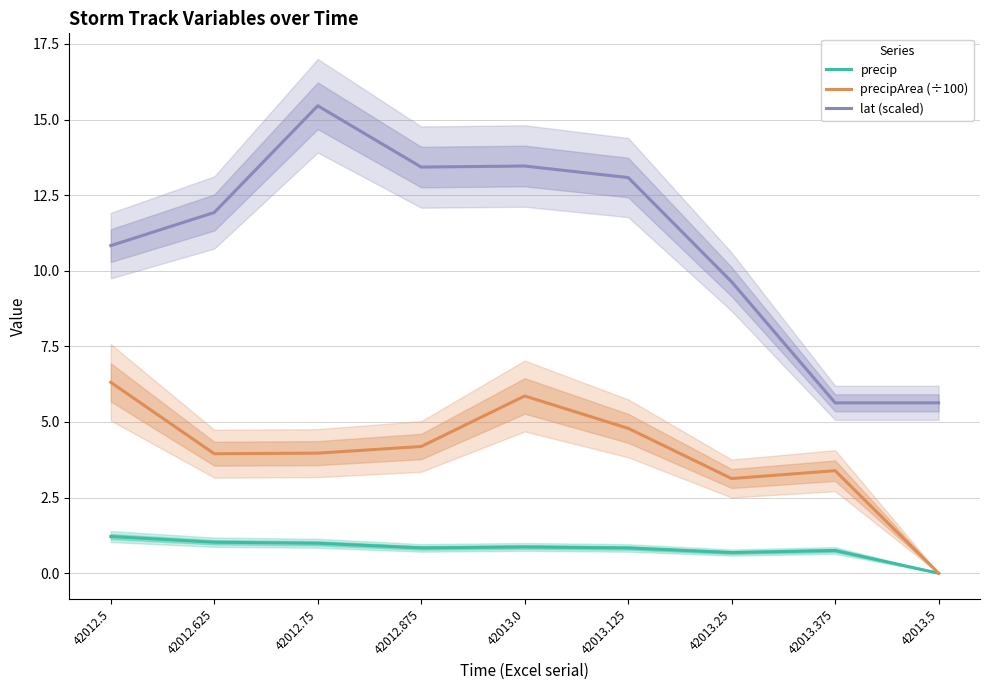

True or false: precip and lat (scaled) cross at least once.

False